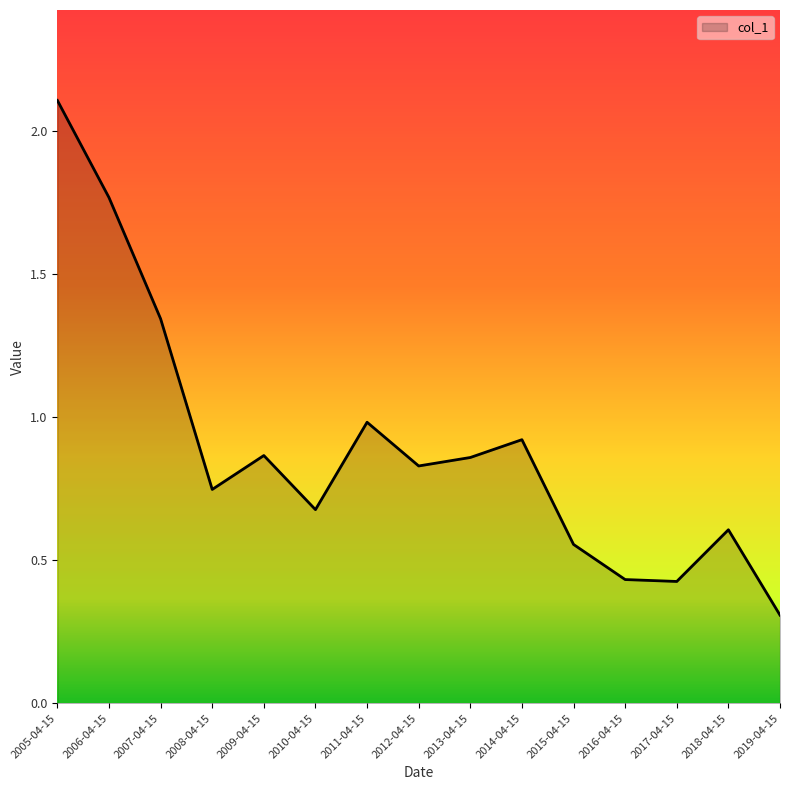

What is the change in value from 2006-04-15 to 2016-04-15?

-1.3